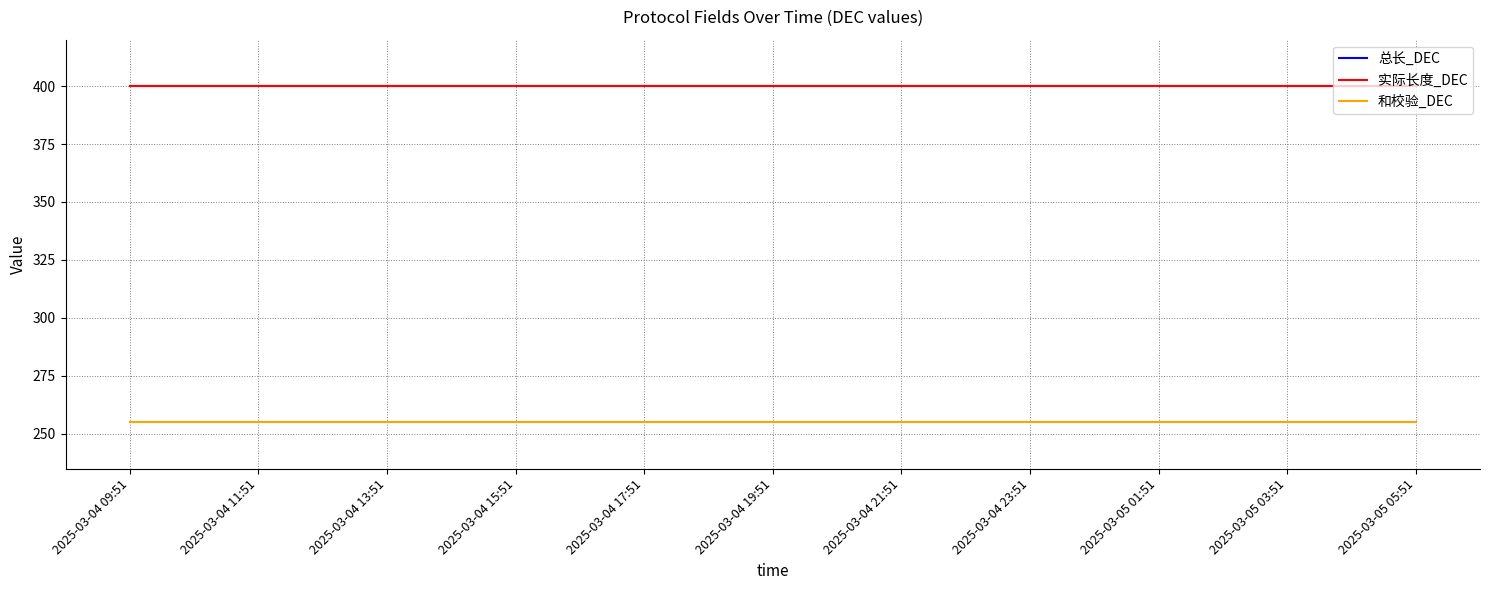

At which category does the chart reach its peak across all series?

2025-03-04 09:51